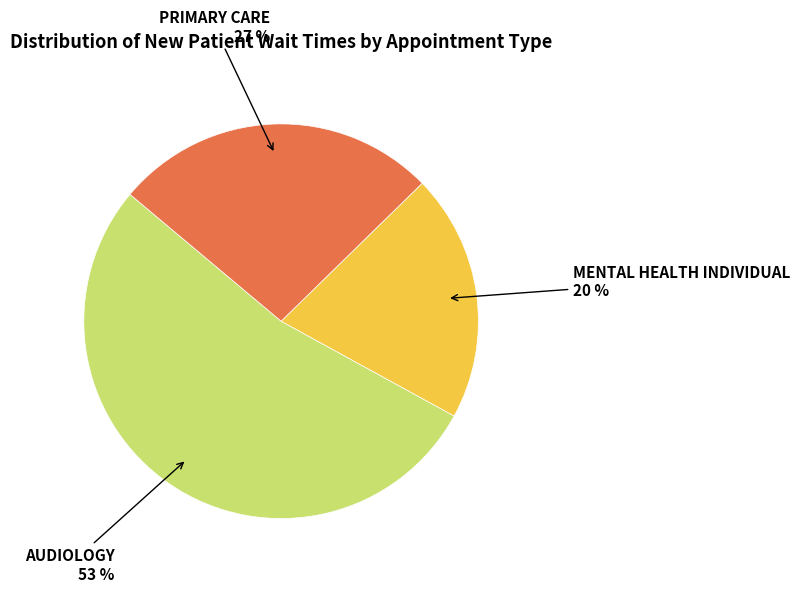

What percentage is NOT represented by AUDIOLOGY?

46.9%